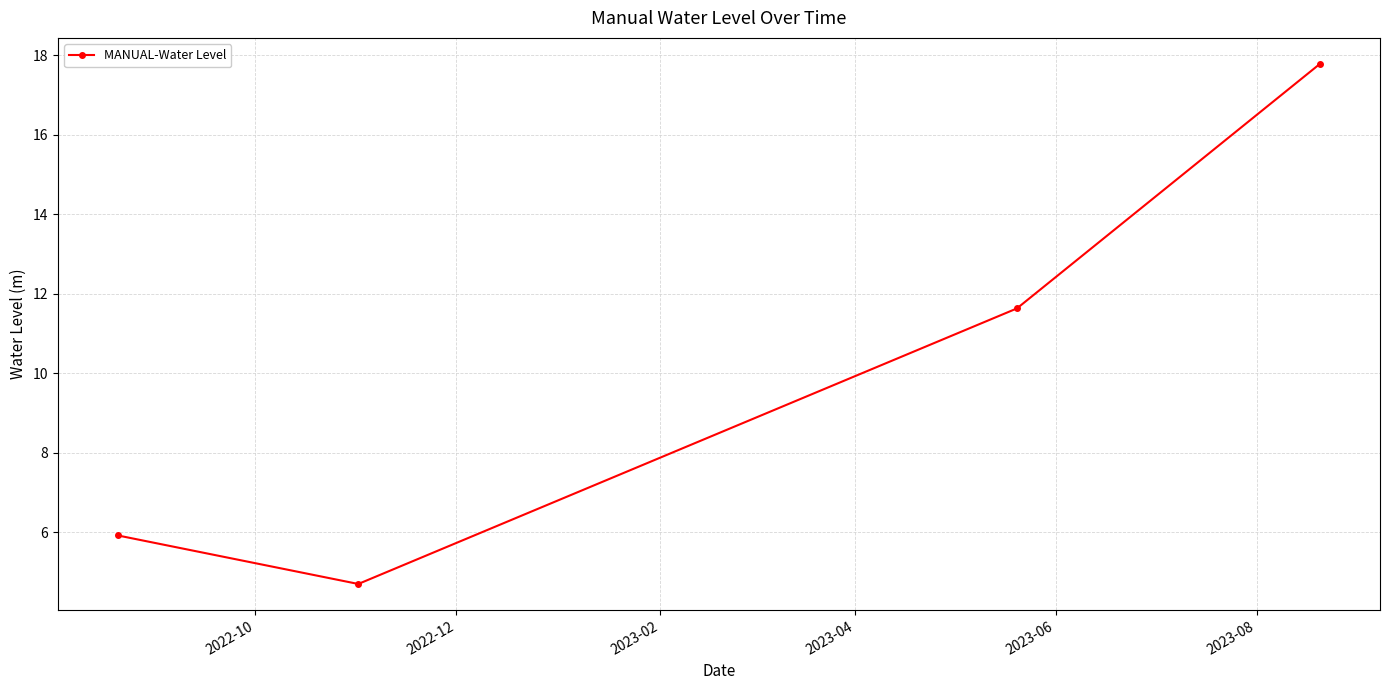

What is the minimum value shown in the chart?

4.7